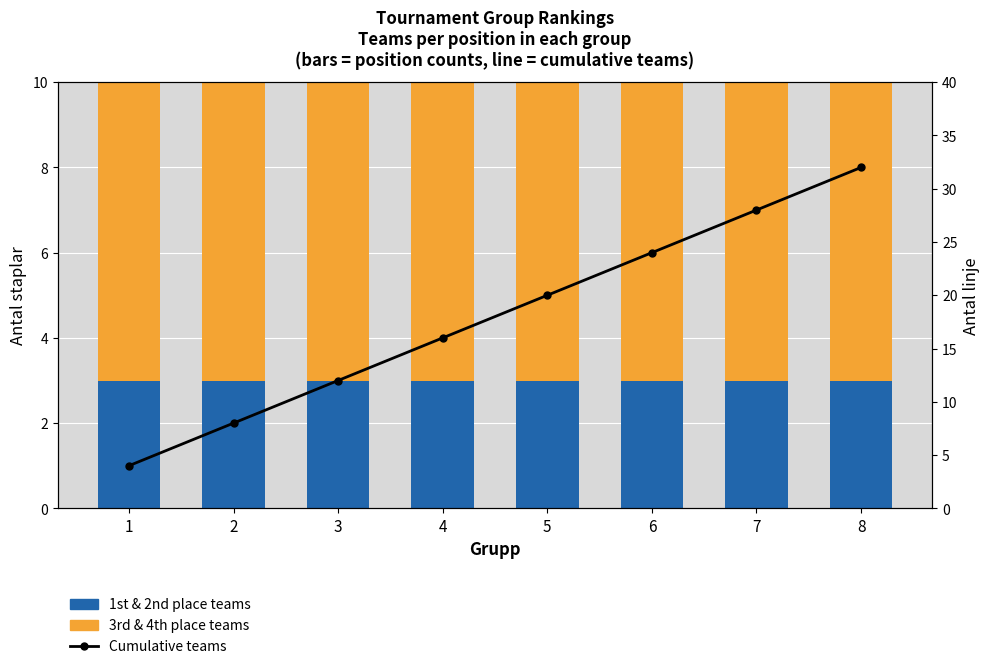

Where is 1st & 2nd place teams nearest to the value 3?

1